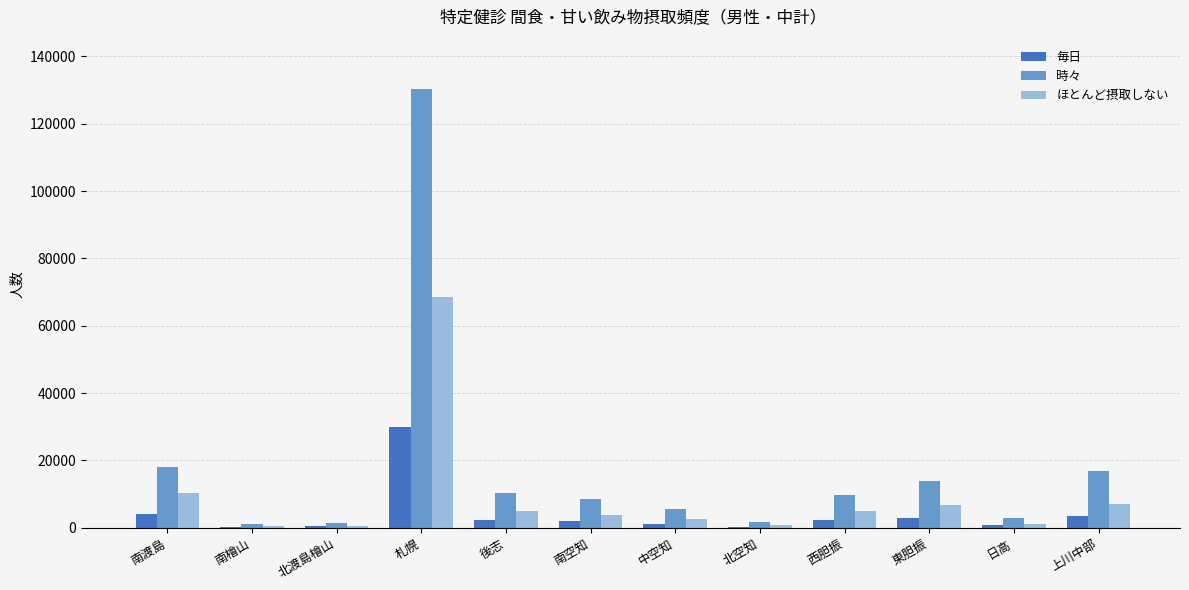

Which category has the highest value across all series?

札幌